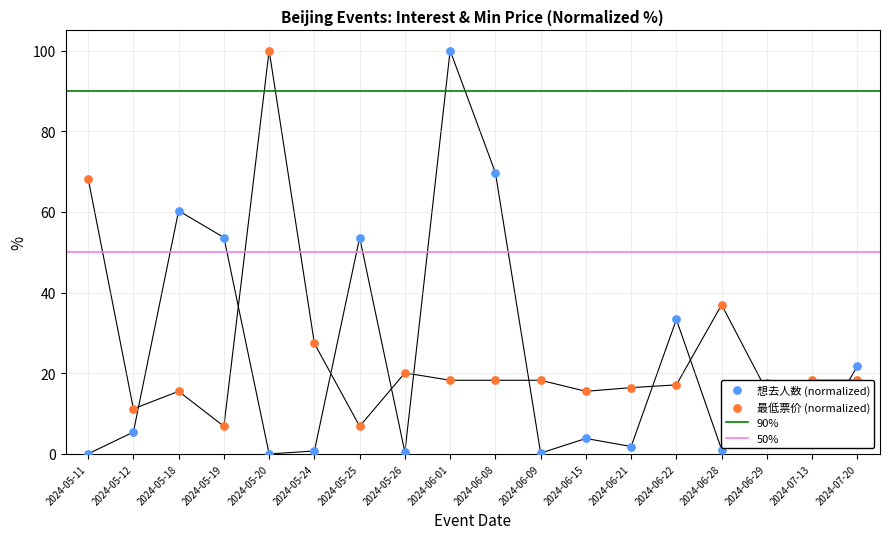

Which series contains the lowest Y value?

想去人数